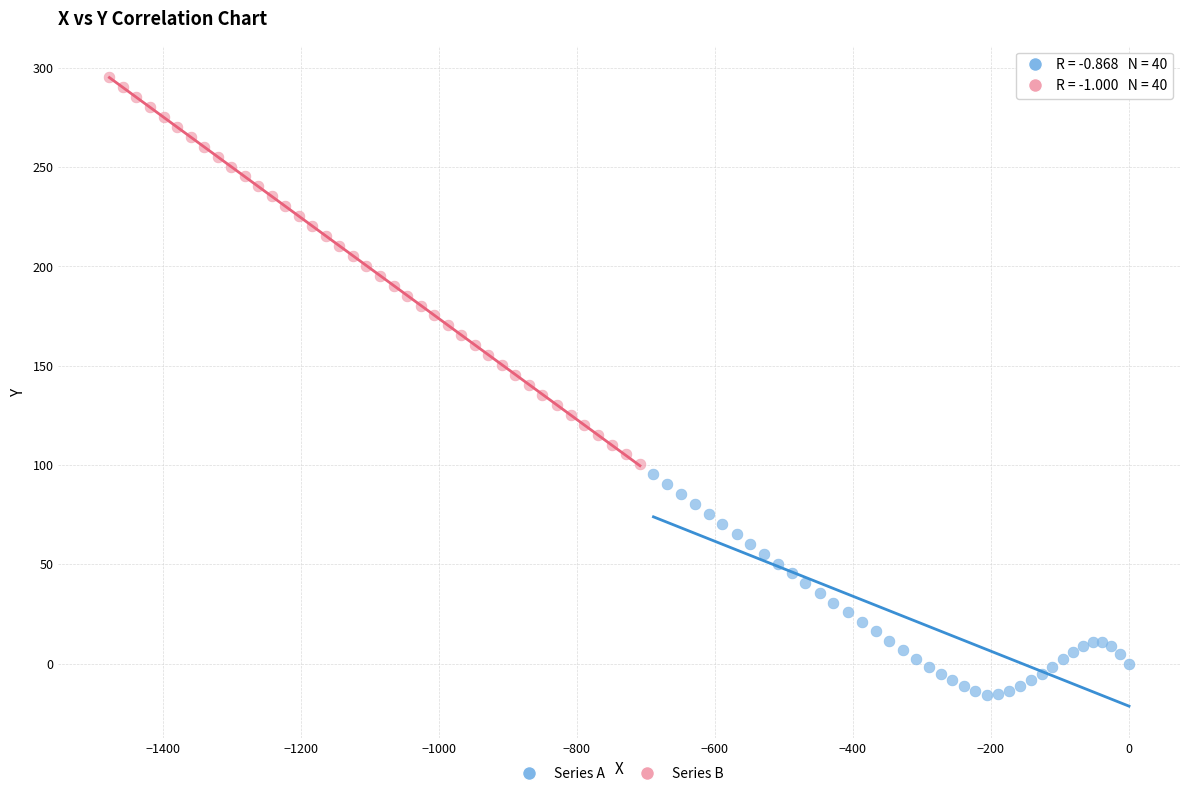

Which series reaches the minimum Y coordinate?

Series A